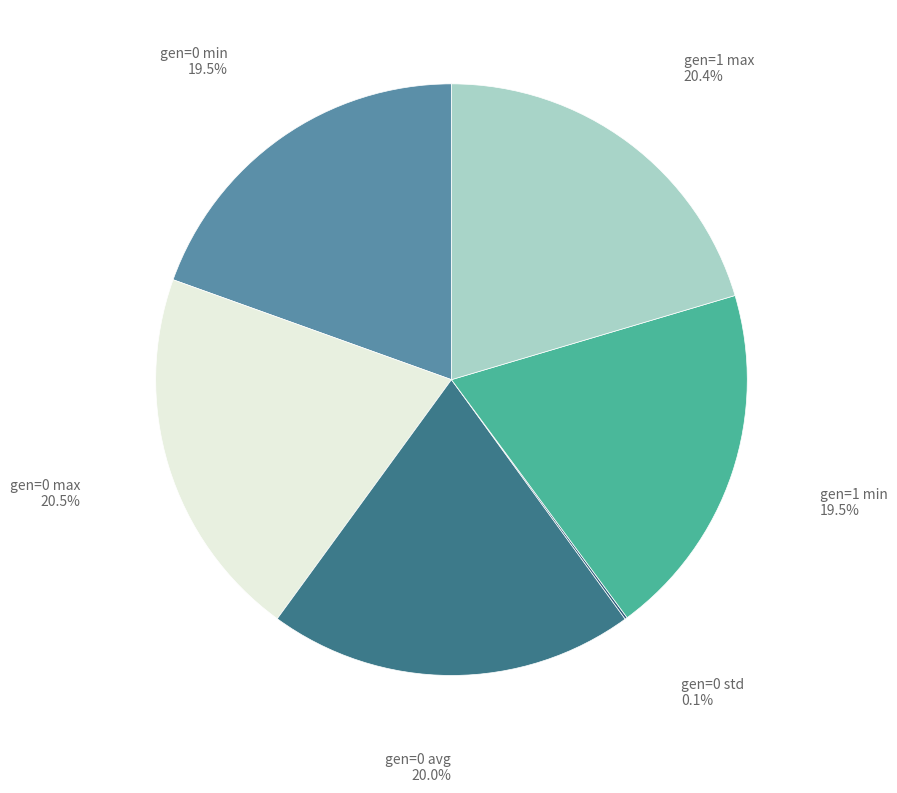

Is there a majority slice in this chart?

No